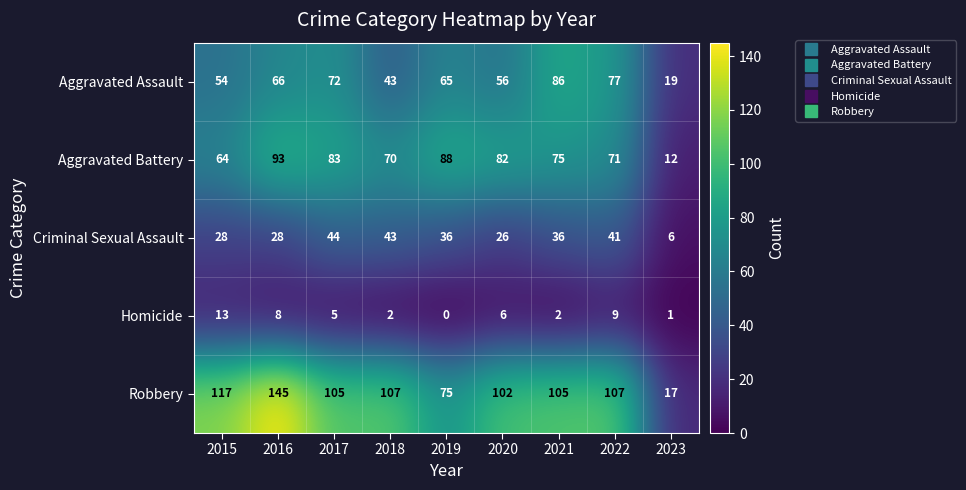

Which series has the largest total across all categories?

Robbery